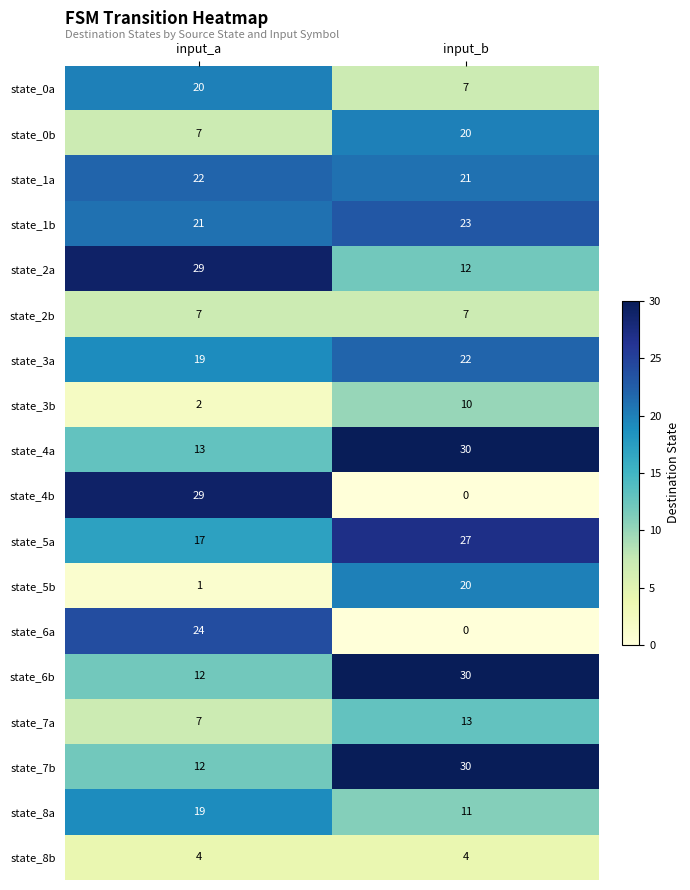

What is the approximate value of state_7b at input_a, to the nearest 5?

10